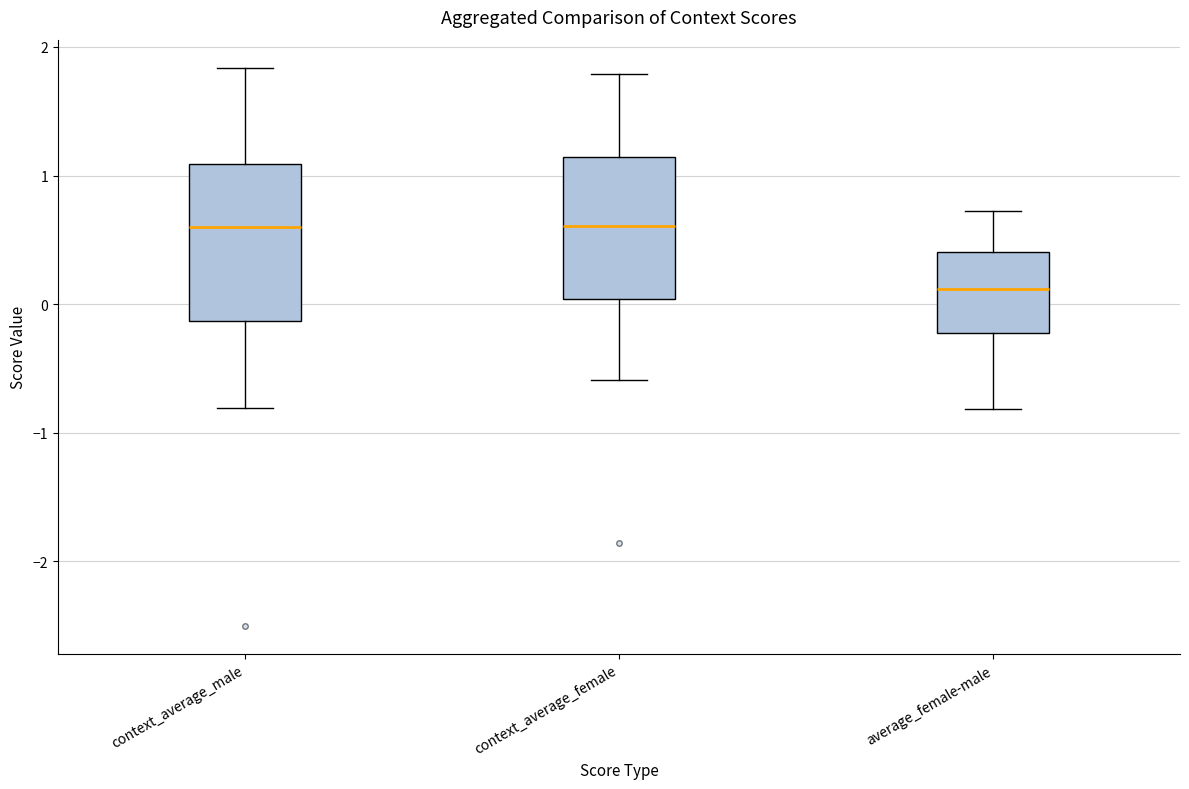

Reading left to right, transcribe this box plot: for each box, give where its median line is, the range the box spans, and where its two whiskers end, as read against the y-axis. The values are not printed on the chart, so give them approximately, as read against the axis.

context_average_male: median 0.6, box -0.1 to 1.1, whiskers -0.8 to 1.8
context_average_female: median 0.6, box 0.0 to 1.1, whiskers -0.6 to 1.8
average_female-male: median 0.1, box -0.2 to 0.4, whiskers -0.8 to 0.7